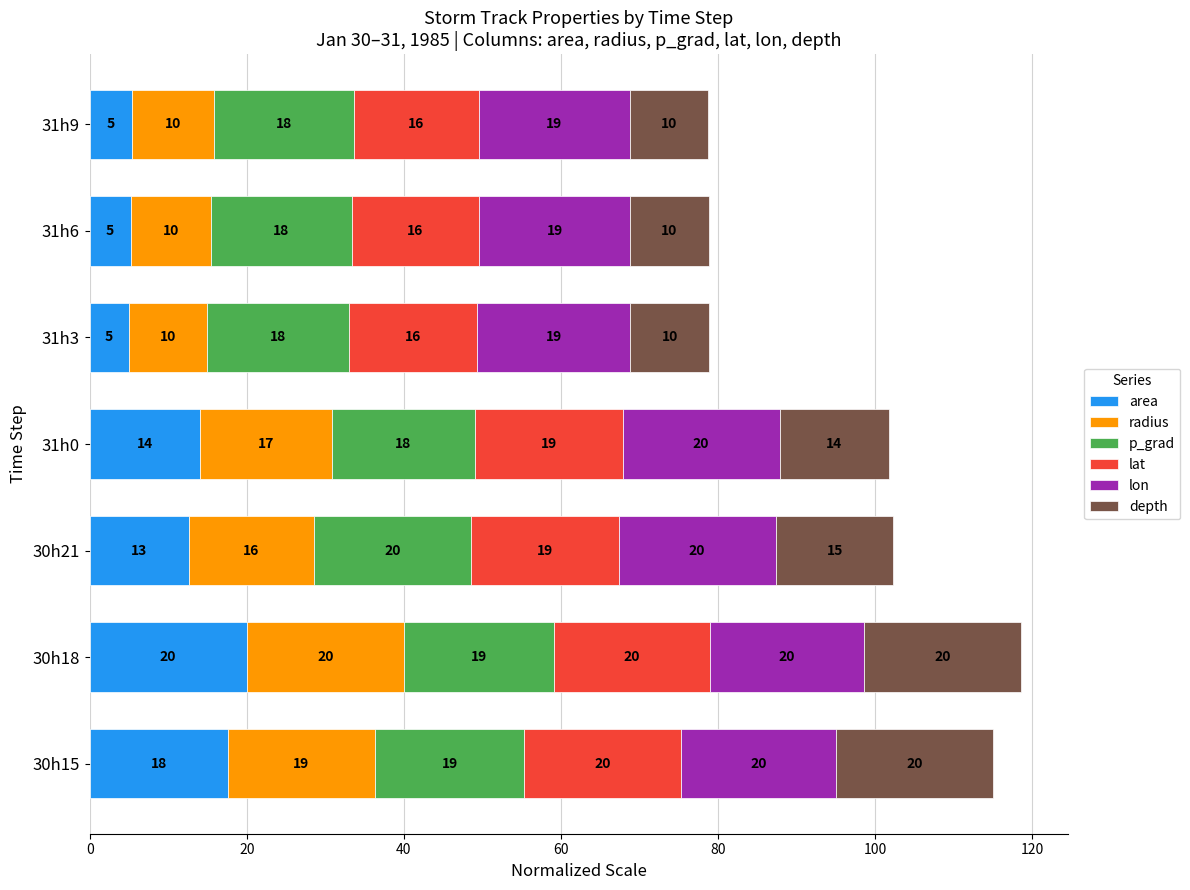

Is it true that area equals 12.7 at 30h21?

True